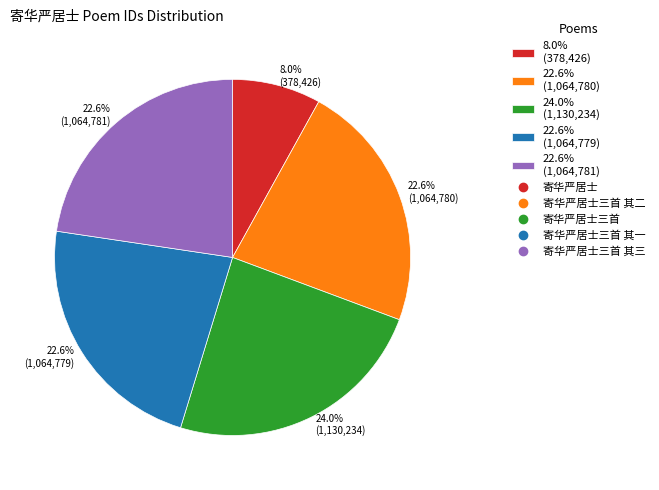

Approximately how many times larger is the value at 22.6% (1,064,780) compared to 22.6% (1,064,779)?

1.0